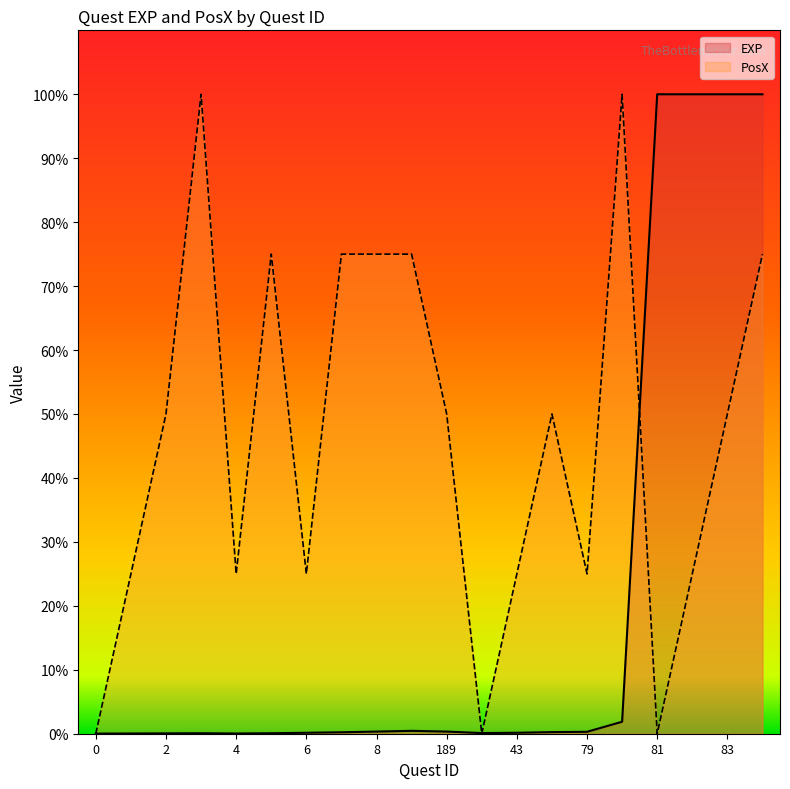

At which category does the chart reach its peak across all series?

81